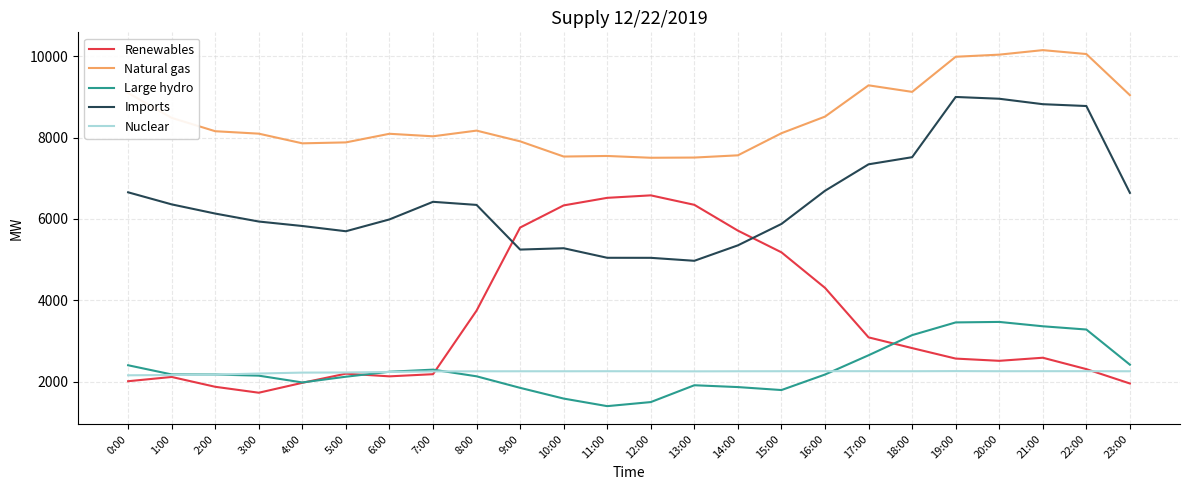

True or false: Large hydro has more than 0 interior local peaks.

True